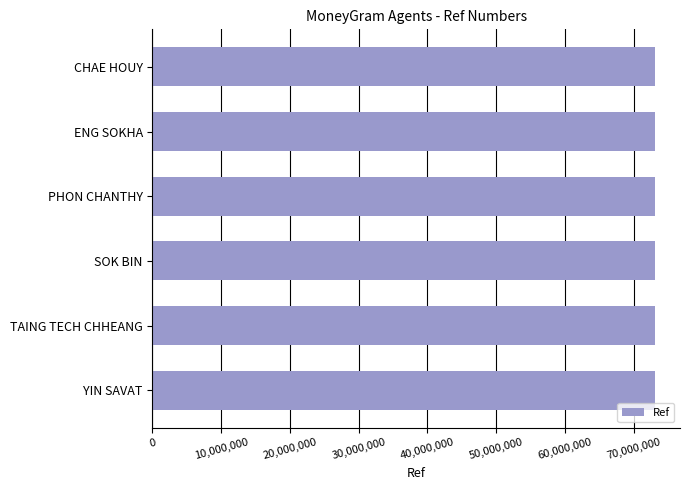

The value at ENG SOKHA is 73080565. True or false?

True